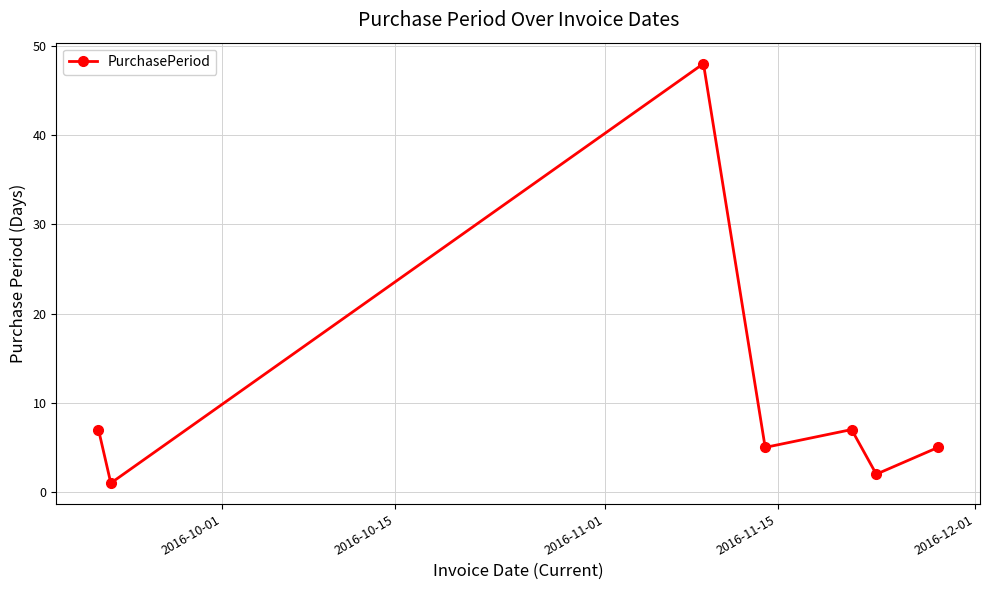

What is the greatest value displayed?

48